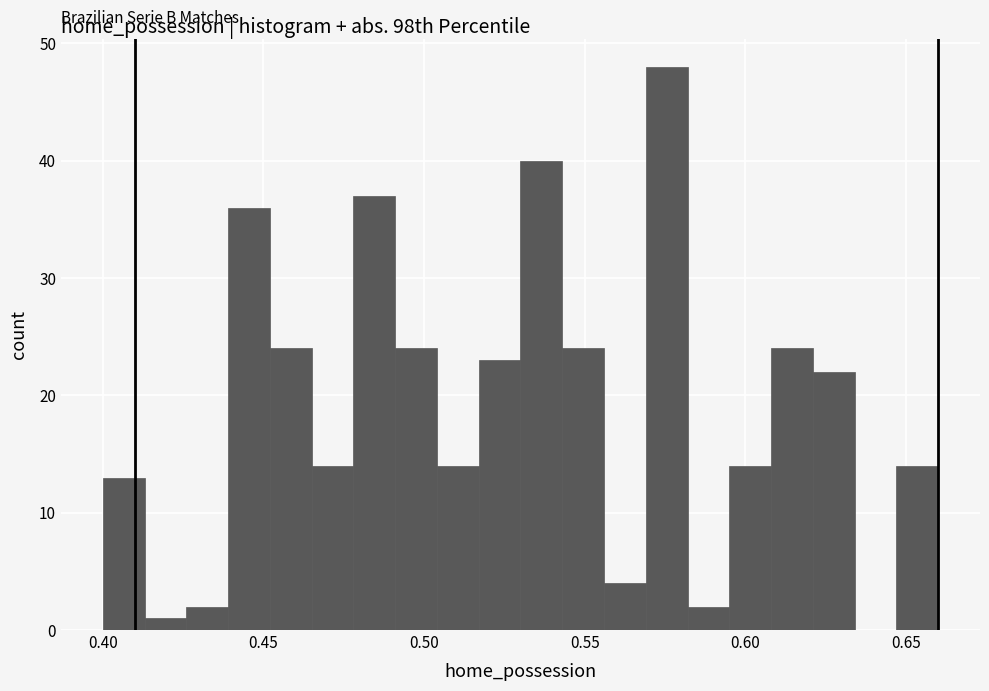

Read against the x-axis, roughly where is the centre of the tallest bar?

0.575